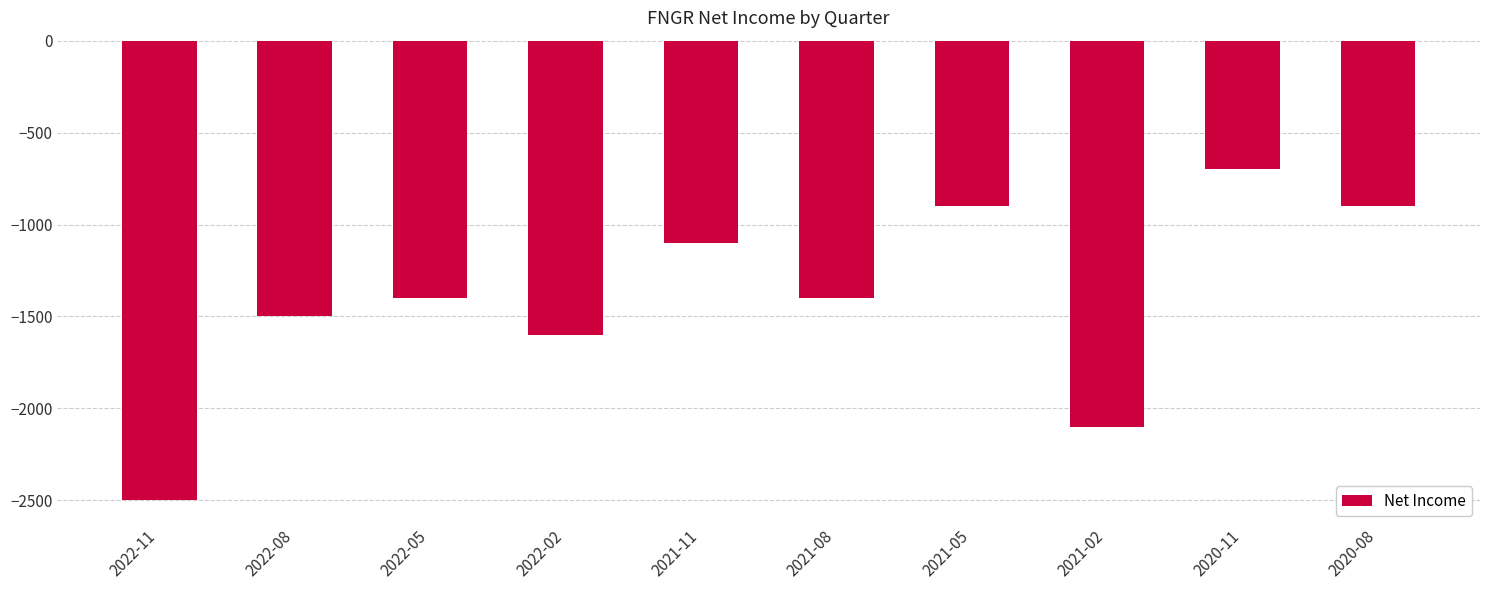

What is the value of the 9th bar from the left?

-700